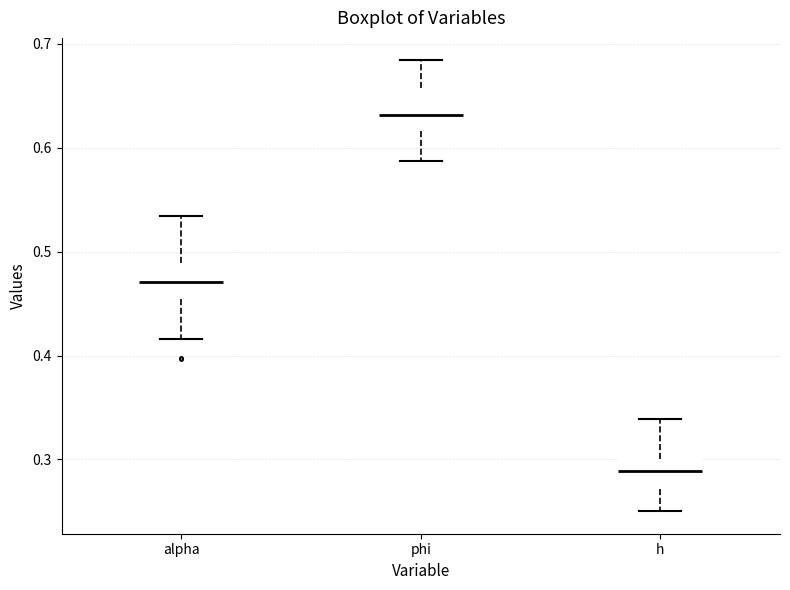

Reading left to right, transcribe this box plot: for each box, give where its median line is, the range the box spans, and where its two whiskers end, as read against the y-axis. The values are not printed on the chart, so give them approximately, as read against the axis.

alpha: median 0.47, box 0.45 to 0.49, whiskers 0.42 to 0.53
phi: median 0.63, box 0.62 to 0.66, whiskers 0.59 to 0.68
h: median 0.29, box 0.27 to 0.30, whiskers 0.25 to 0.34